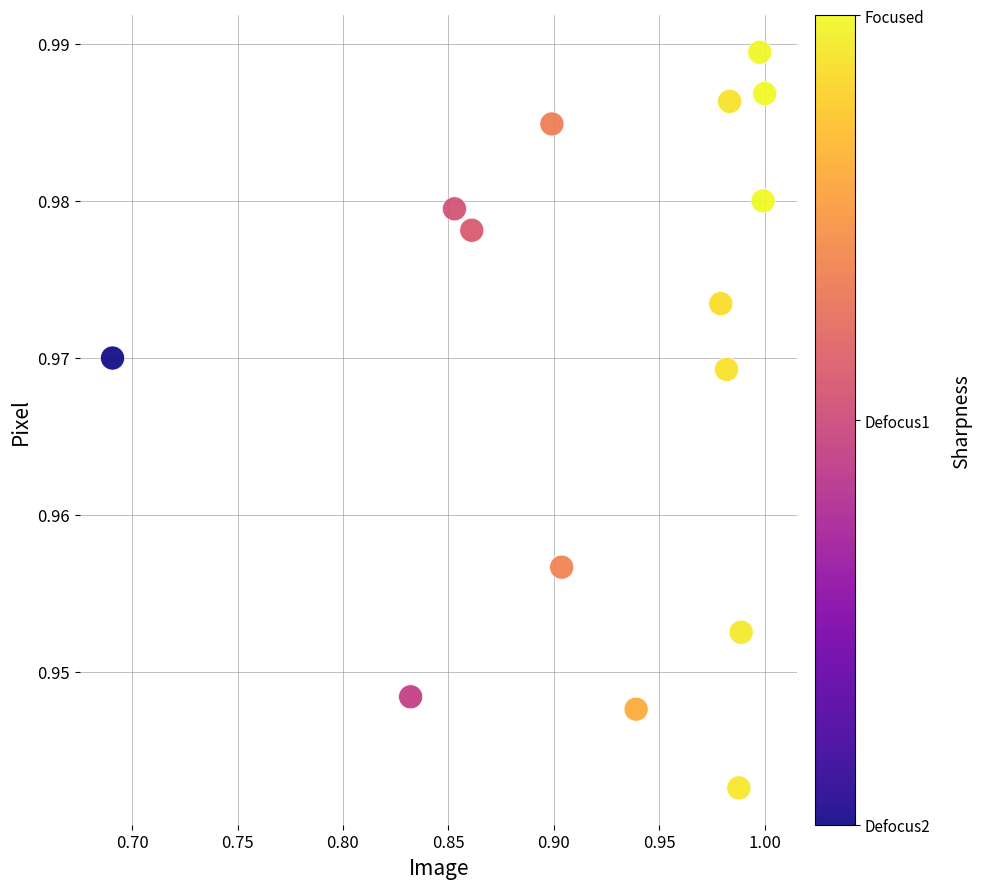

What is the range of X values (max minus min)?

0.3